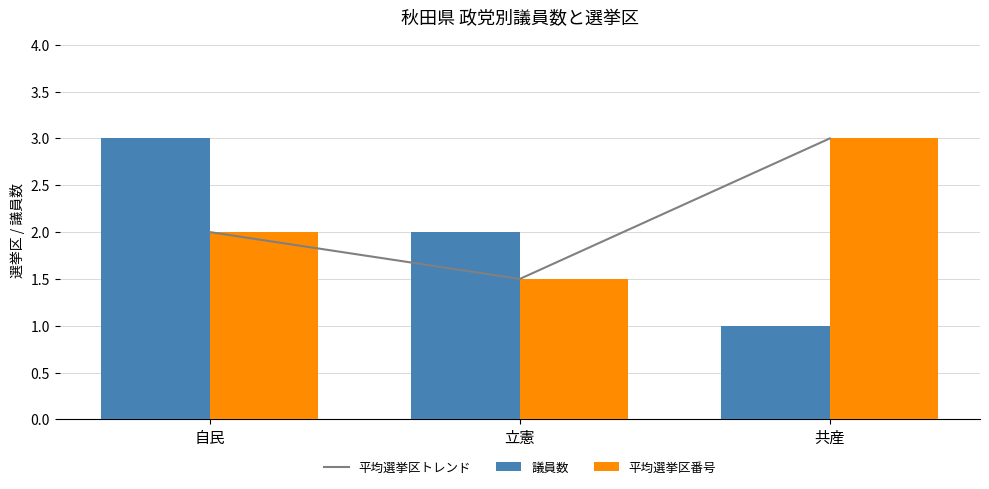

Where is 平均選挙区トレンド nearest to the value 2?

自民